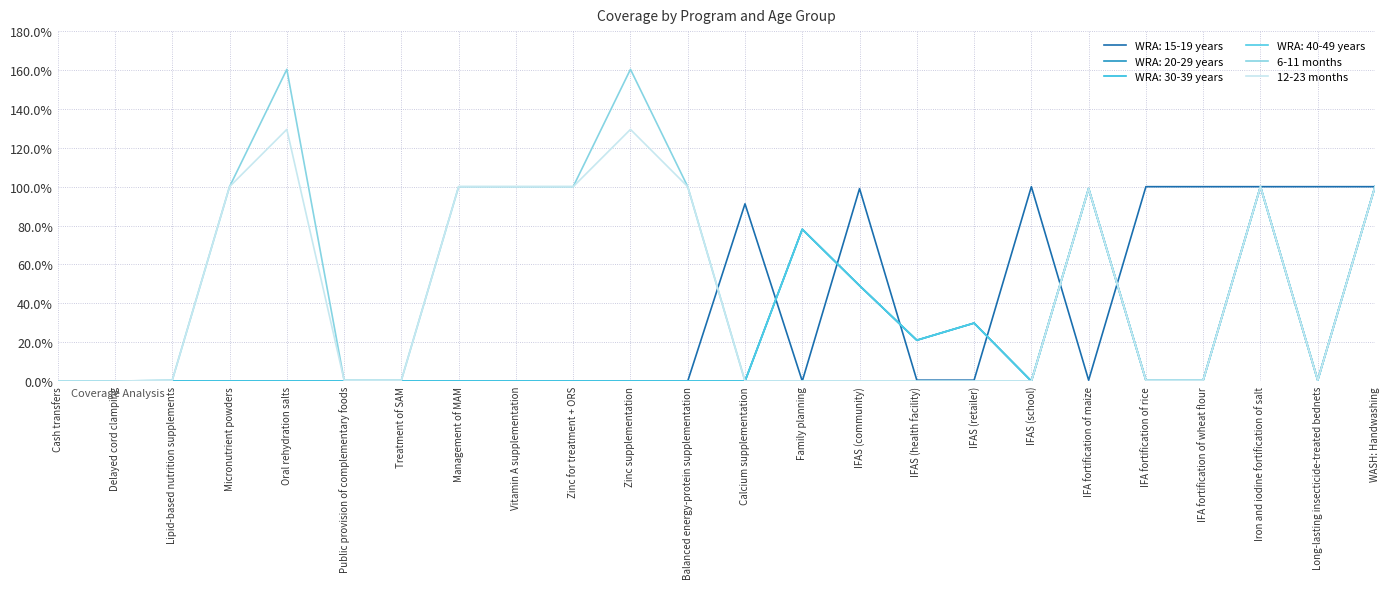

What is the sum of the 6-11 months values at Delayed cord clamping and Micronutrient powders?

1.0